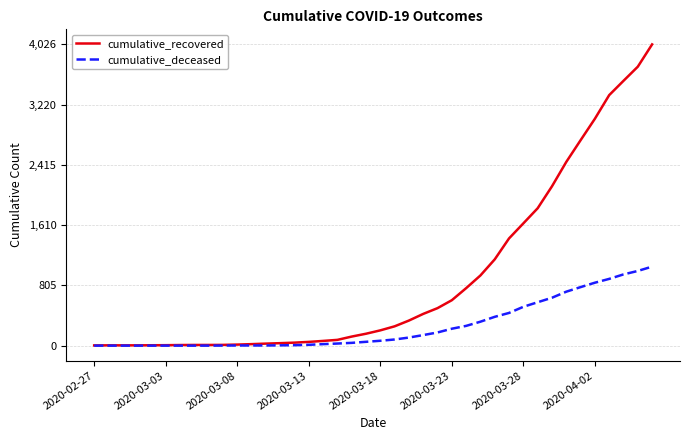

Which series has the largest total across all categories?

cumulative_recovered